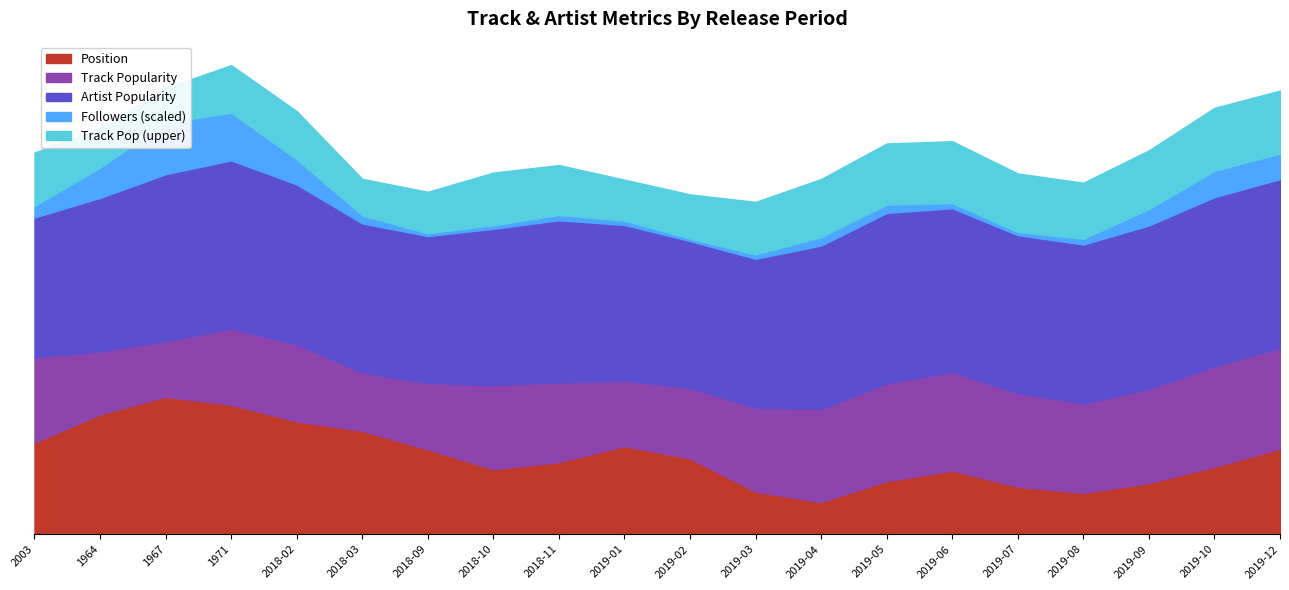

Is it true that Track_Popularity equals 8 at 1967?

True